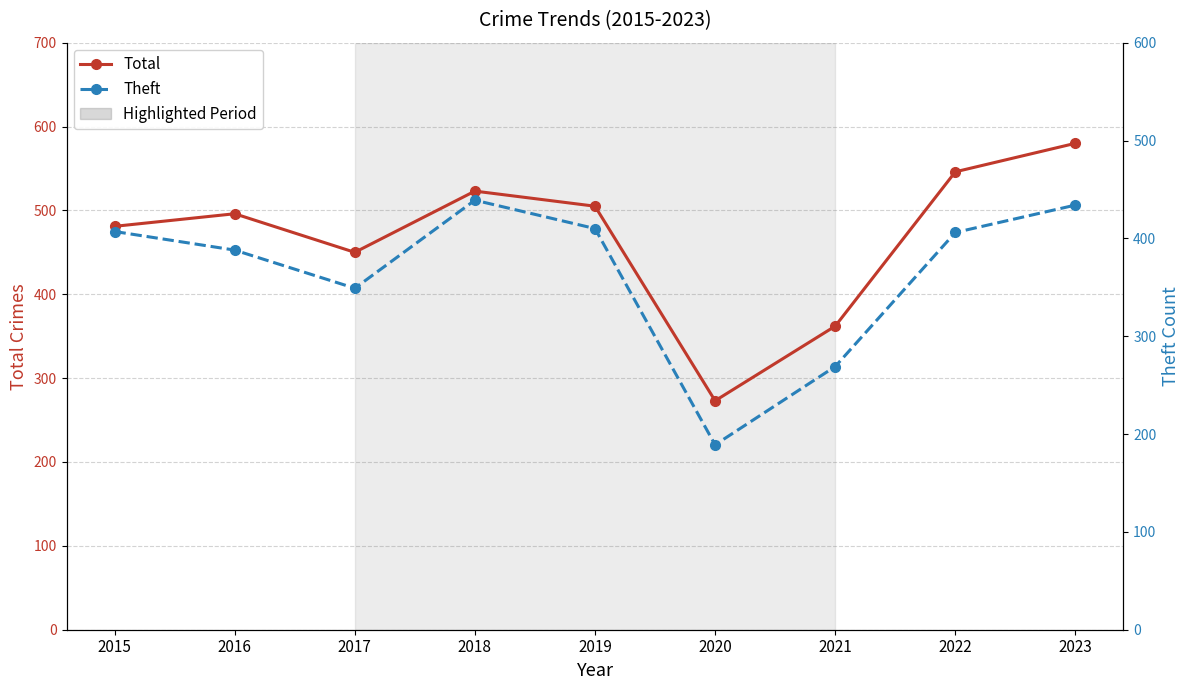

What value does the Total series have at 2020?

273